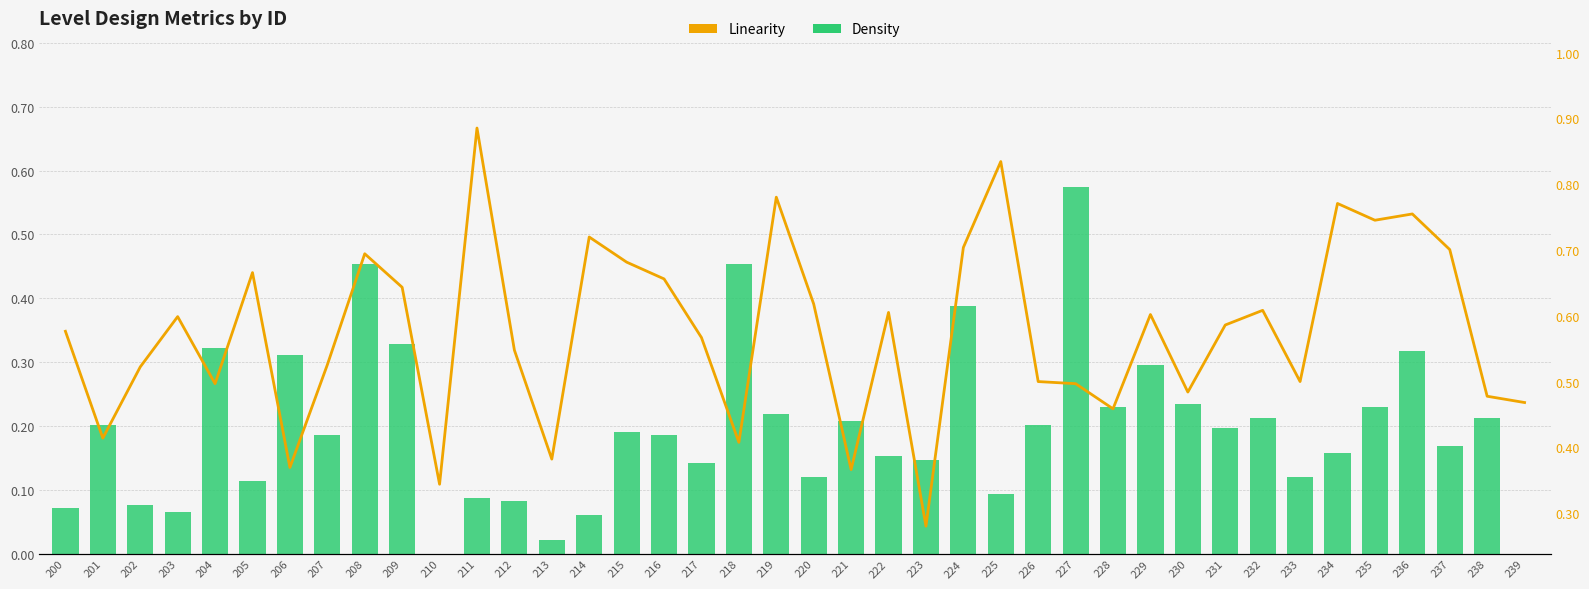

Rank the series by their maximum value, from highest to lowest.

Linearity, Density